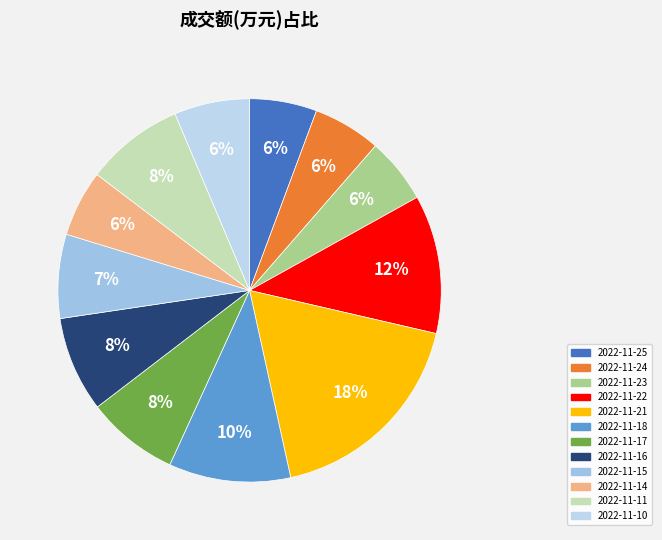

Count the number of slices in the pie.

12